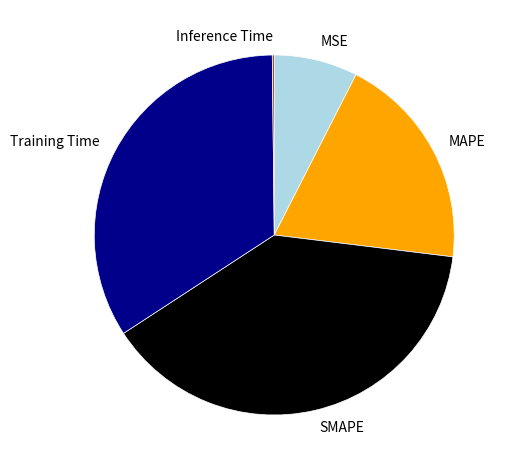

Do MAPE and MSE together represent more than half of the pie?

No